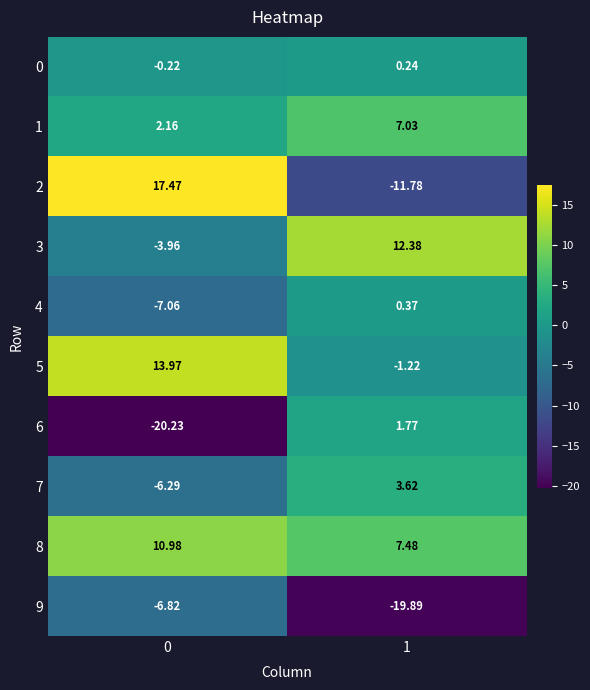

How many values in the 2 series are below 17?

1